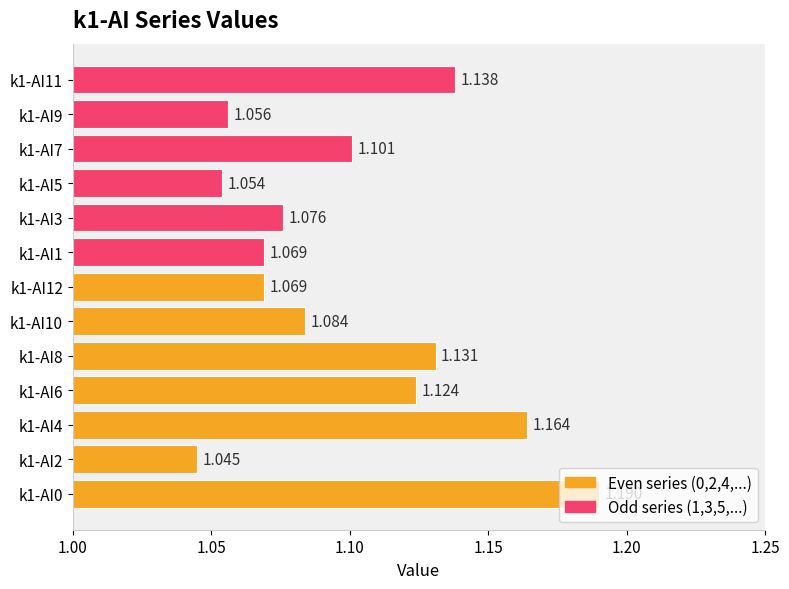

What is the difference between the second highest and second lowest values?

0.1